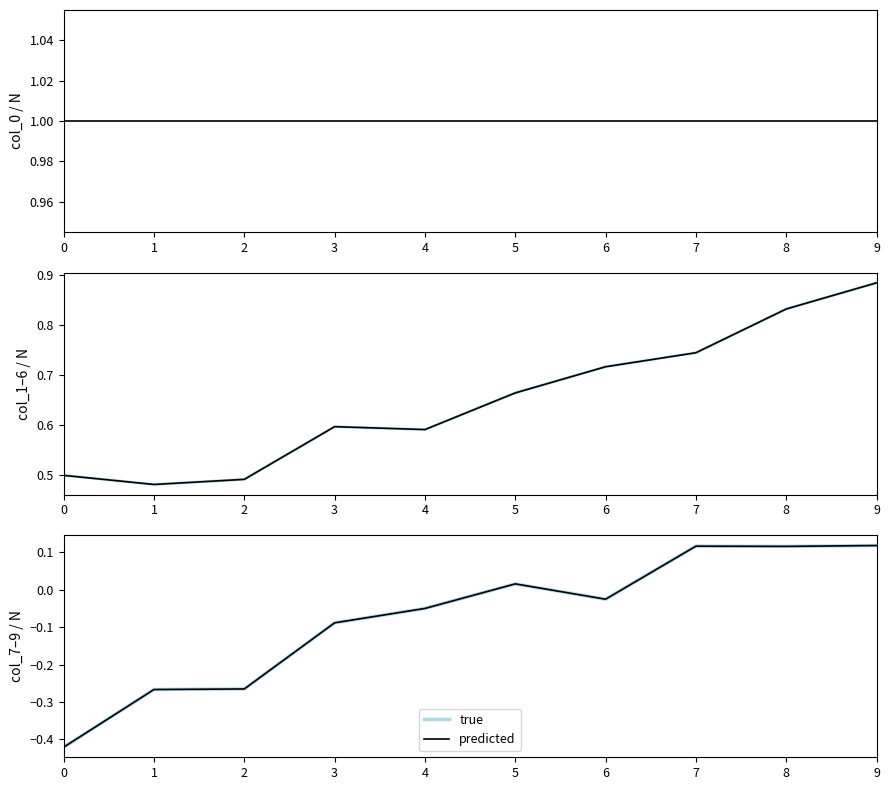

True or false: predicted and row0 intersect in this chart.

False